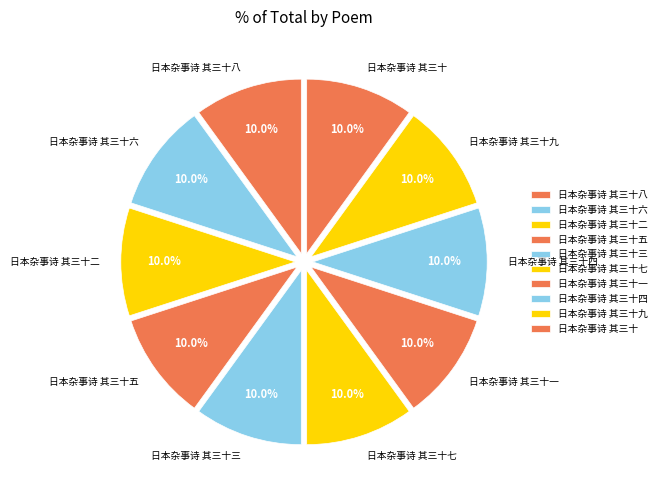

Count the number of slices in the pie.

10